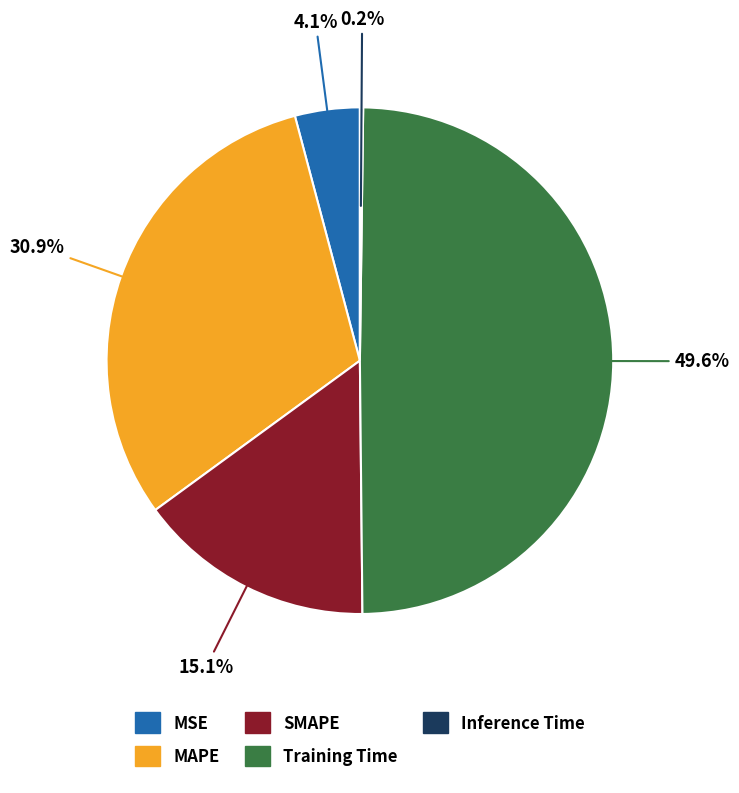

The MAPE slice represents 31% of the pie. True or false?

True